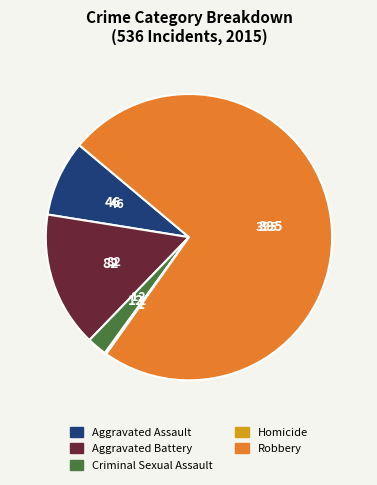

True or false: Robbery accounts for 74% of the total.

True